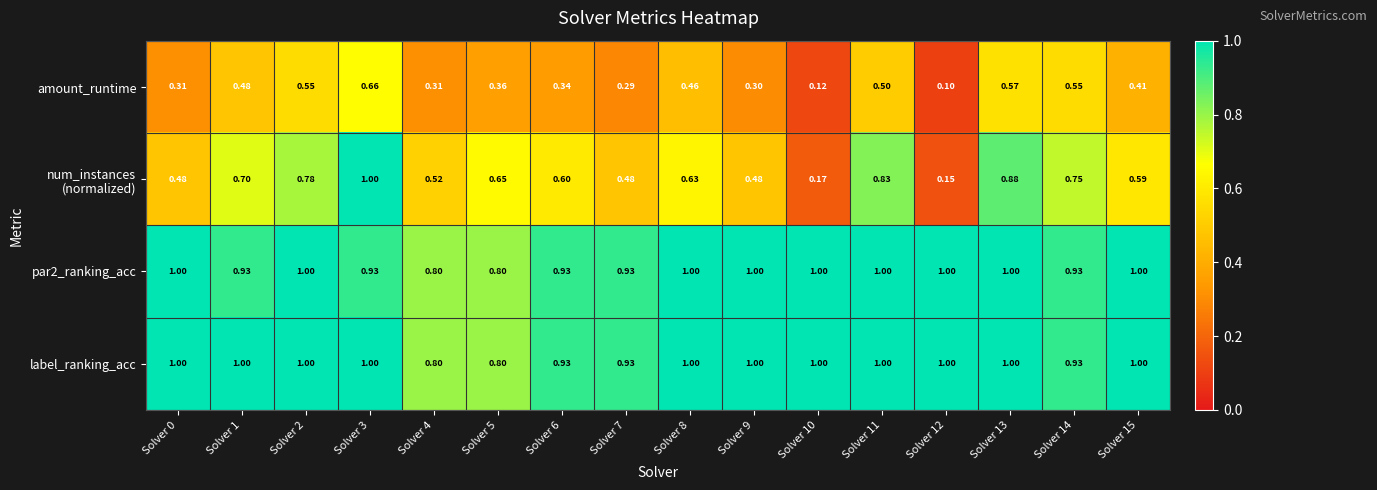

Which series has the largest total across all categories?

label_ranking_acc